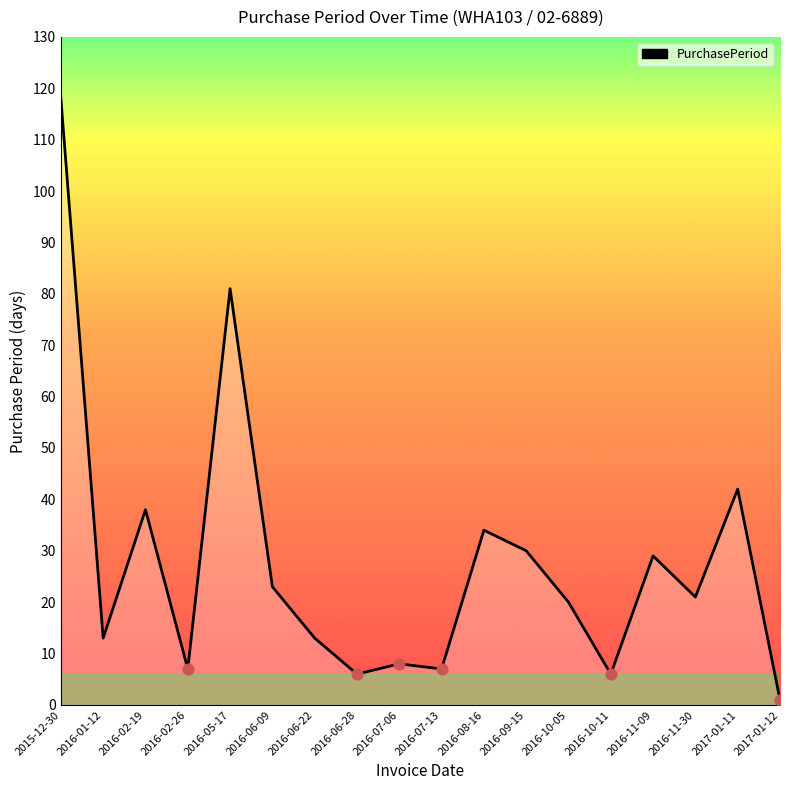

What is the change in value from 2016-07-13 to 2017-01-12?

-6